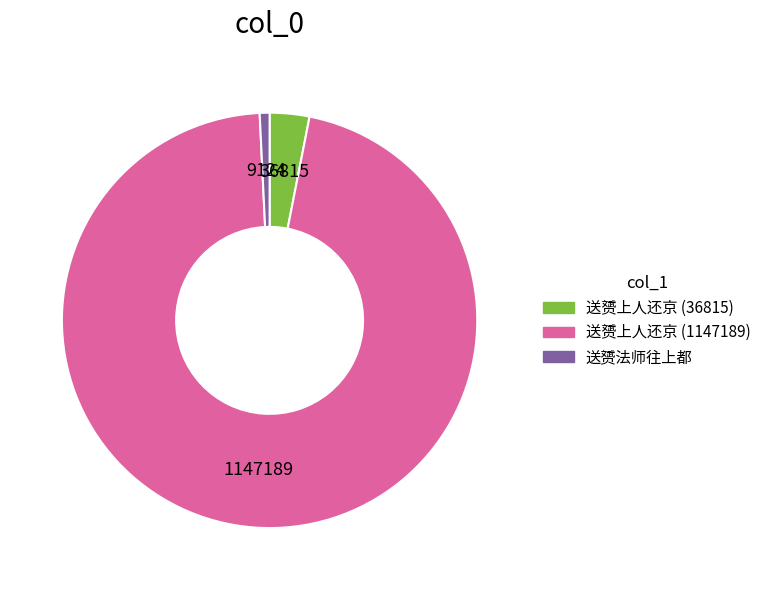

Which slice is the largest?

送赟上人还京 (1147189)